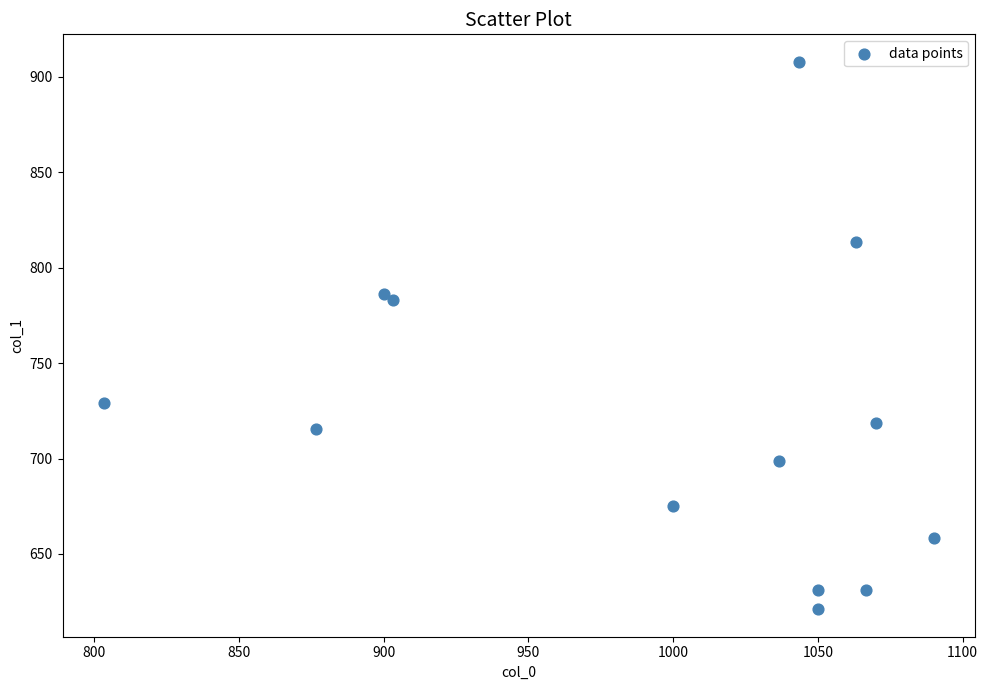

What is the range of Y values (max minus min)?

286.9